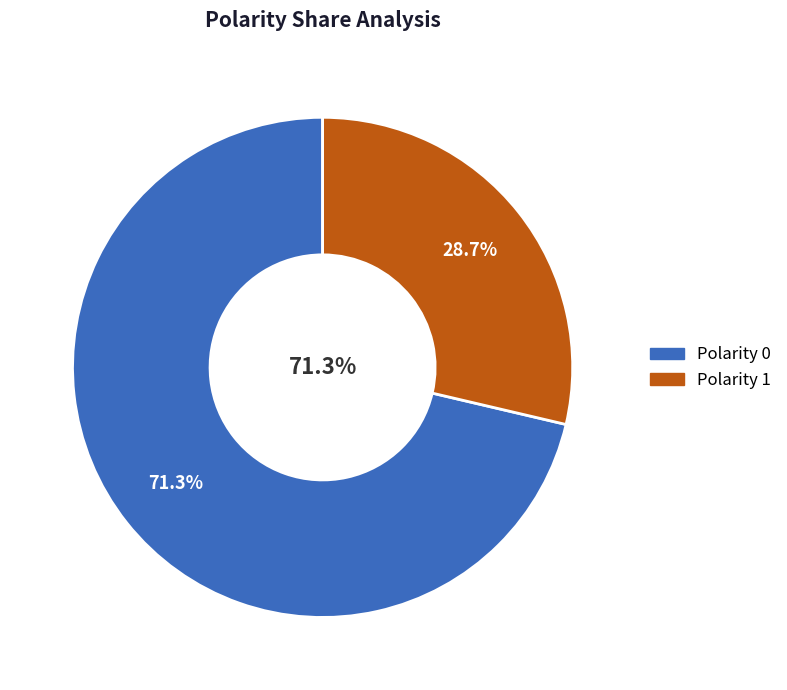

To the nearest percent, what is the average slice percentage?

50%